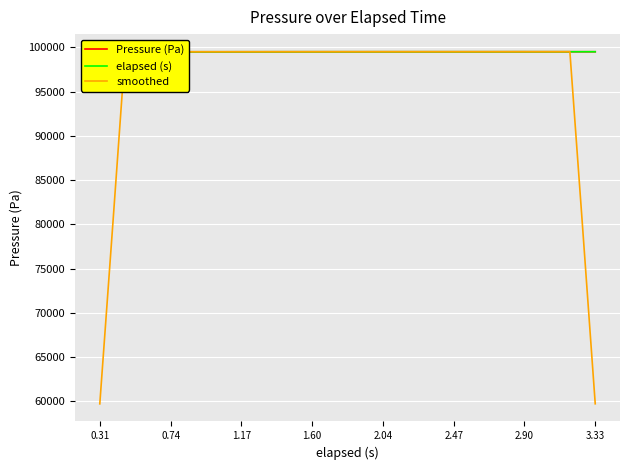

Which label corresponds to the smallest value in the chart?

0.31